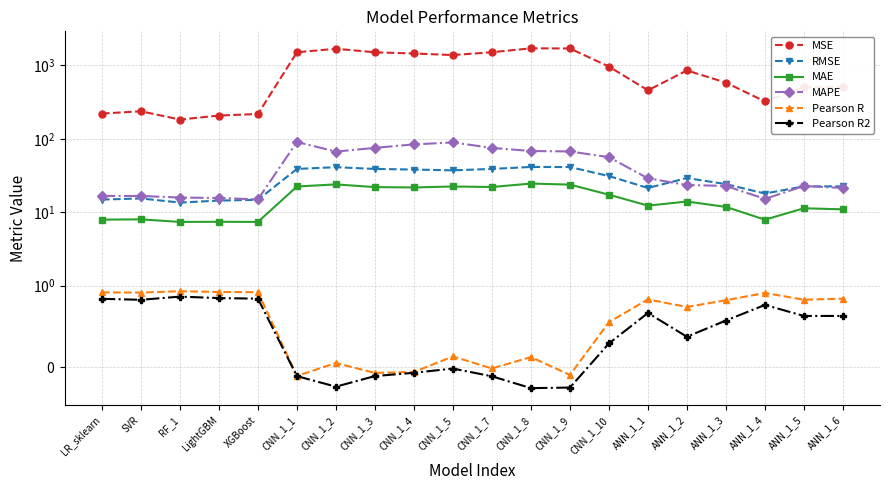

Is the value of MAPE at ANN_1_4 greater than the value of MAE at ANN_1_3?

Yes